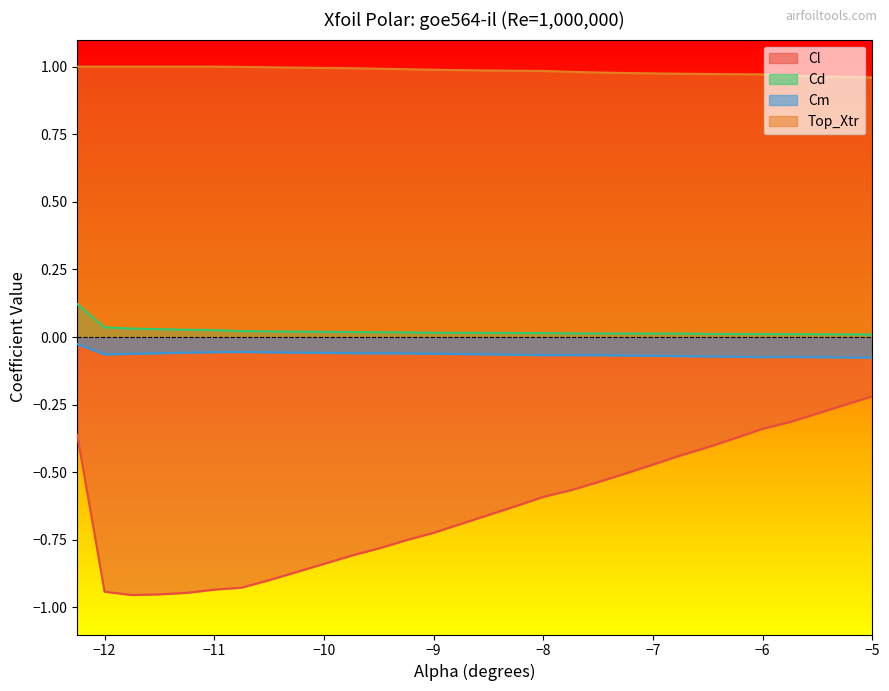

Does the chart have visible grid lines?

No